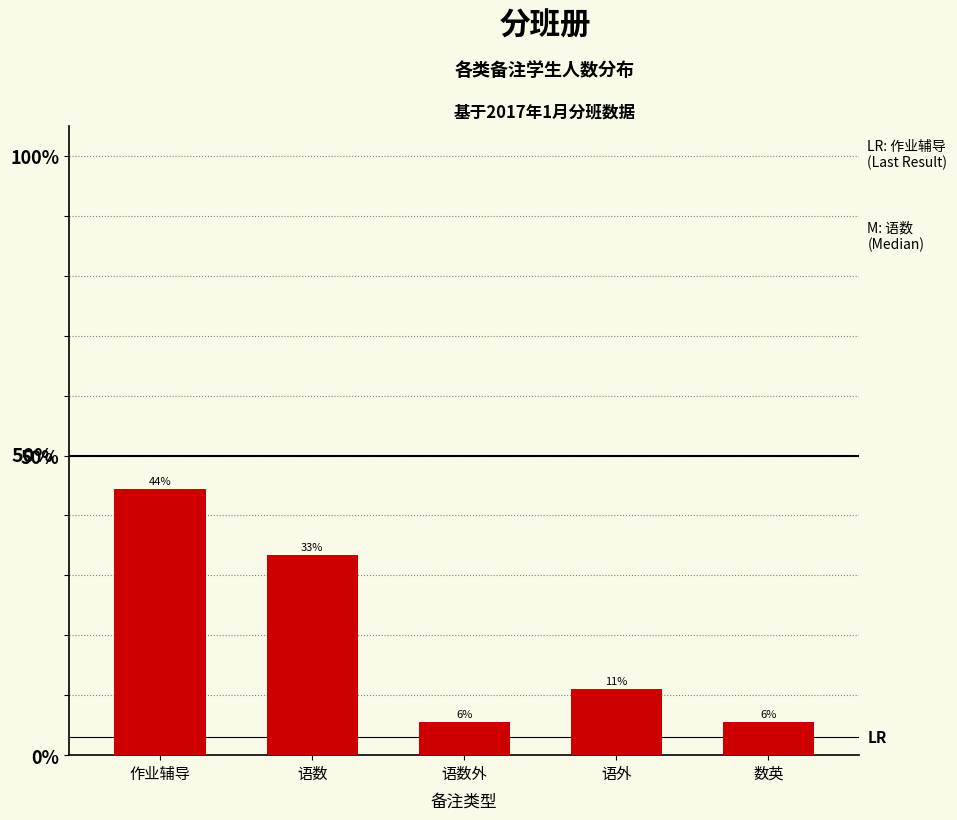

Are the bars horizontal?

No